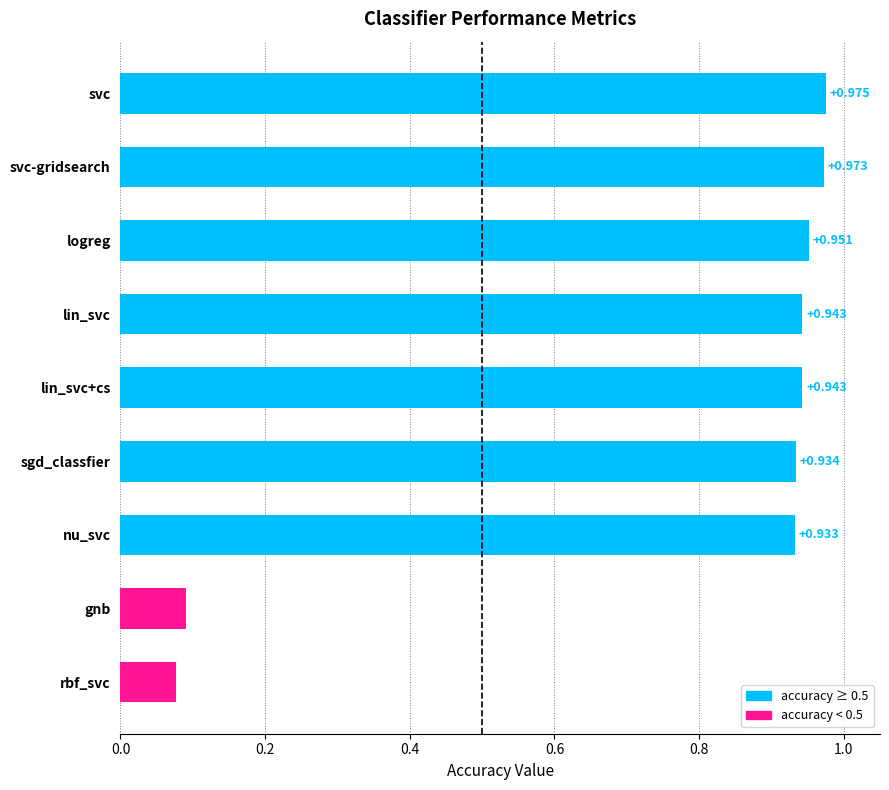

At which label is the value closest to 0?

rbf_svc